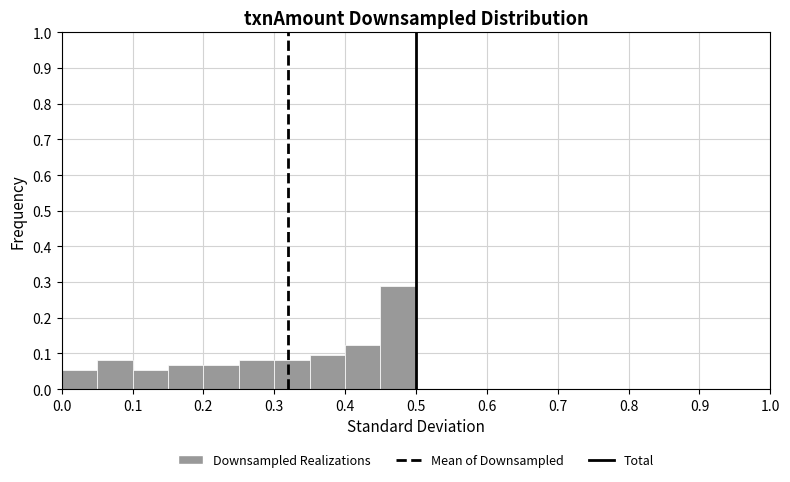

How tall is the bar that spans 0.35 to 0.40 on the x-axis? Neither the bar edges nor the heights are printed on the chart, so give them approximately, as read against the axes.

0.10